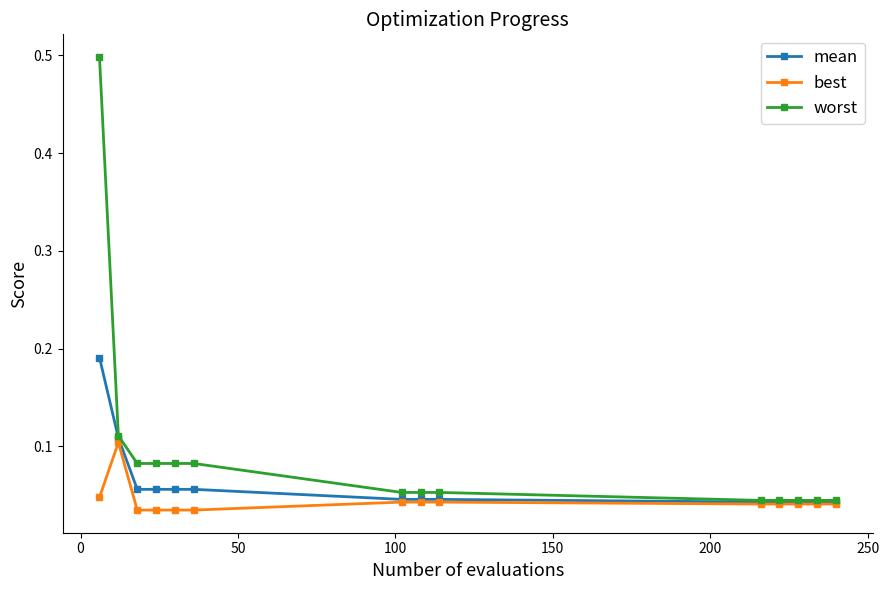

Does the chart display data point markers on the line(s)?

Yes